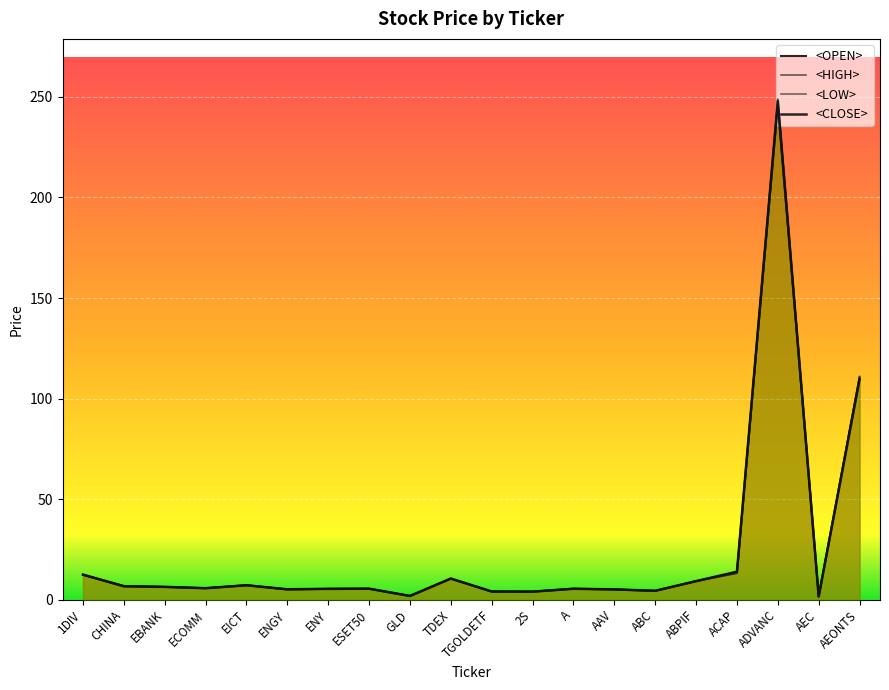

What is the sum of all <LOW> values?

465.9